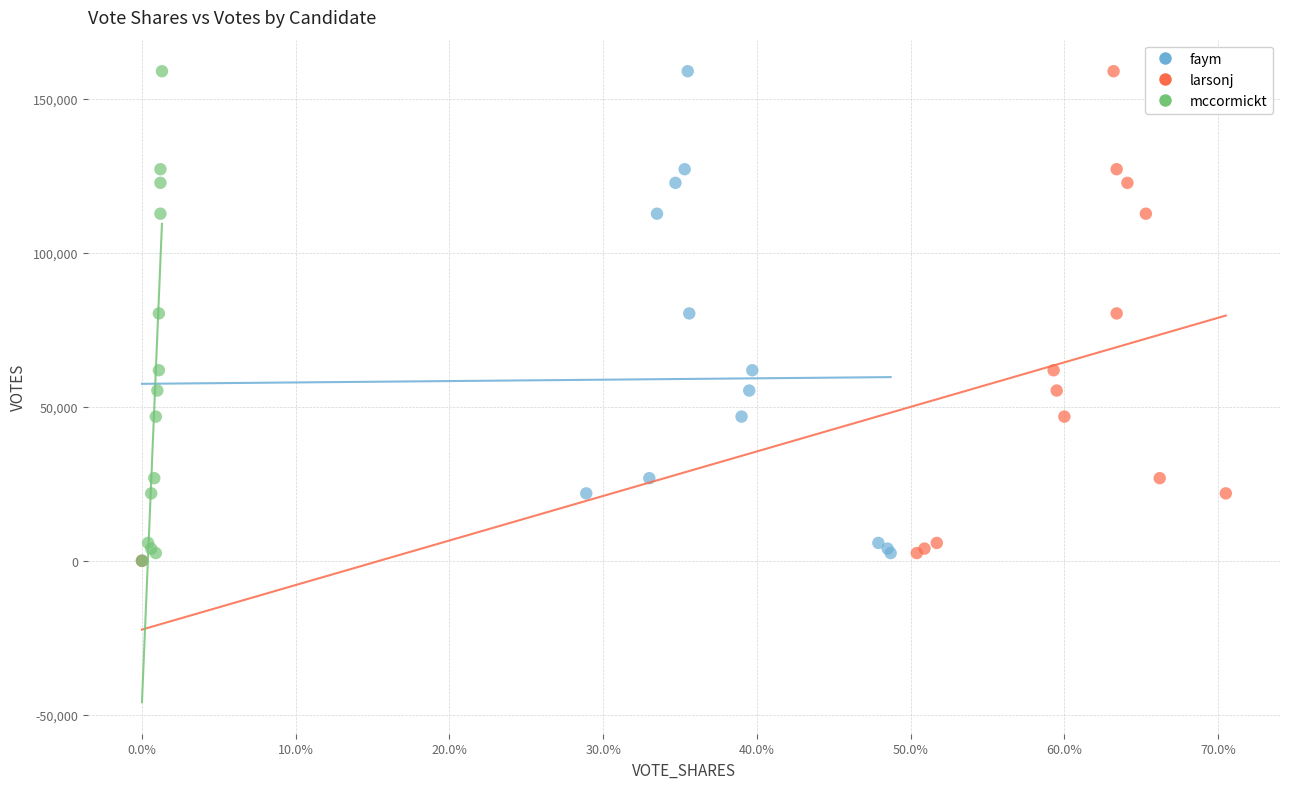

What are all the series names shown in the legend?

faym, larsonj, mccormickt